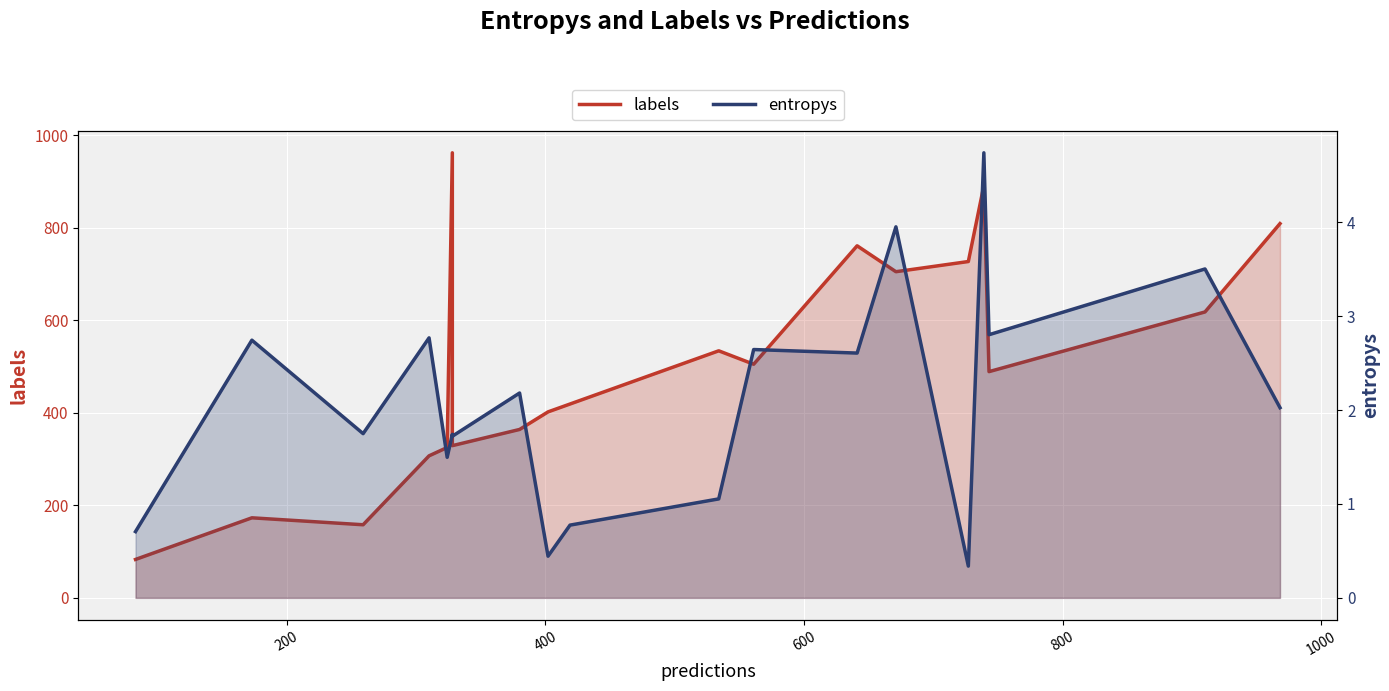

Reading left to right, transcribe all the data shown in this chart.

labels: 83.0	173.0	158.0	307.0	325.0	962.0	329.0	364.0	402.0	419.0	534.0	505.0	761.0	705.0	727.0	891.0	489.0	618.0	809.0
entropys: 0.7	2.7	1.7	2.8	1.5	1.7	1.7	2.2	0.4	0.8	1.1	2.6	2.6	4.0	0.3	4.7	2.8	3.5	2.0